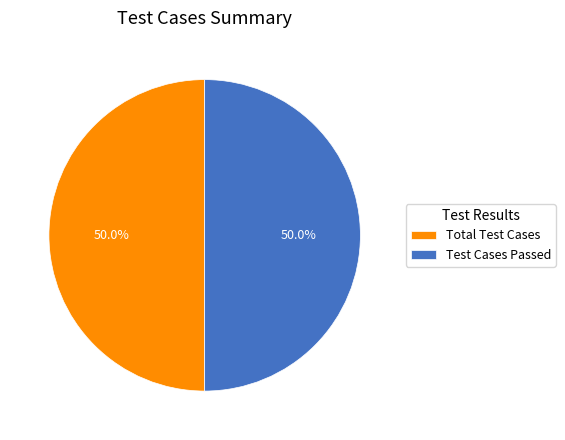

What portion of the pie excludes Test Cases Passed?

50.0%